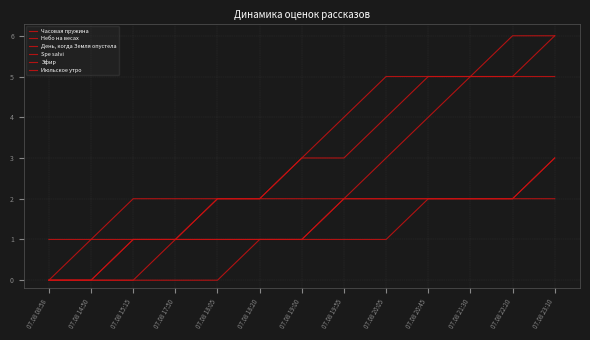

Reading left to right, what are all the values shown in this chart?

Часовая пружина: 0	0	0	1	2	2	3	3	4	5	5	5	6
Небо на весах: 0	0	0	0	0	1	1	2	3	4	5	6	6
День, когда Земля опустела: 1	1	1	1	1	1	1	1	1	2	2	2	2
Spe salvi: 0	1	2	2	2	2	3	4	5	5	5	5	5
Эфир: 0	0	1	1	1	1	1	2	2	2	2	2	3
Июльское утро: 0	0	1	1	2	2	2	2	2	2	2	2	3